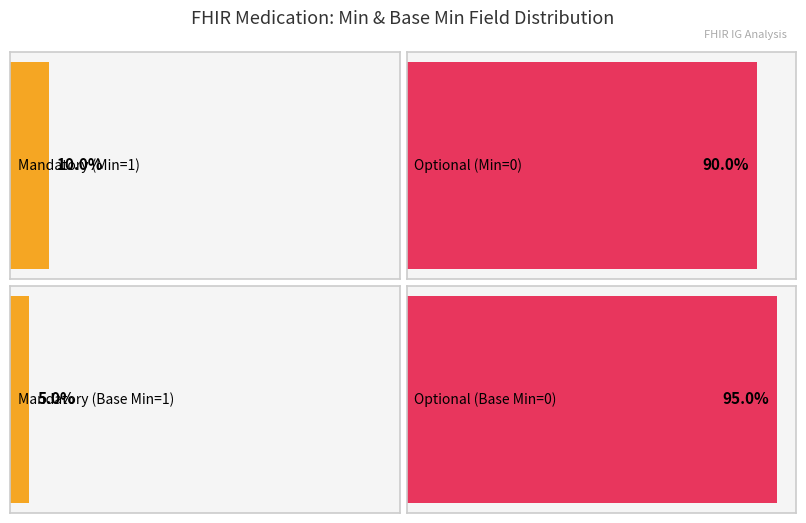

How many data points in Min are above 0?

2